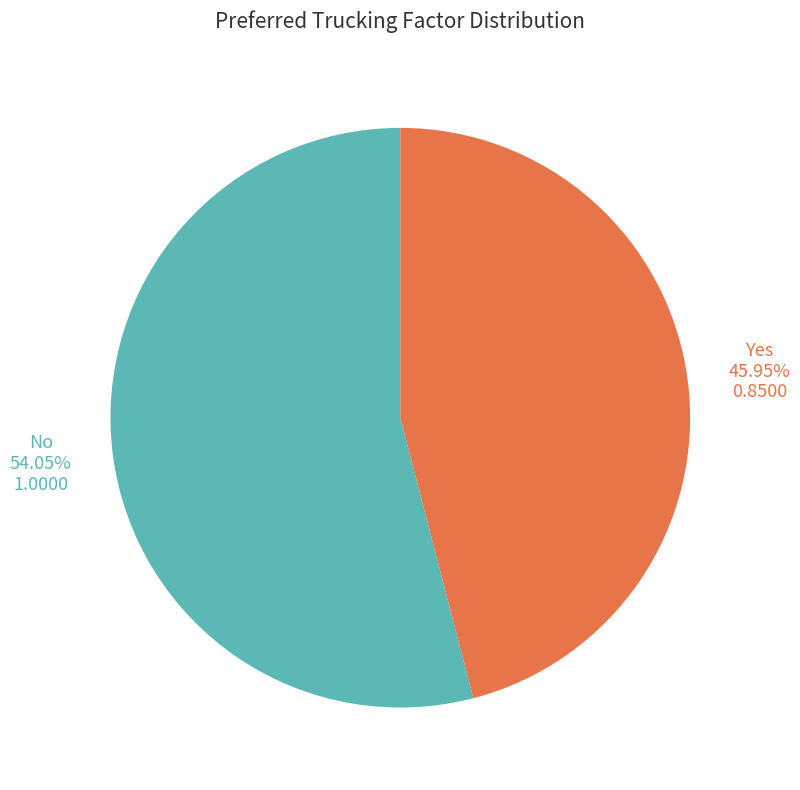

Which category accounts for the majority?

No